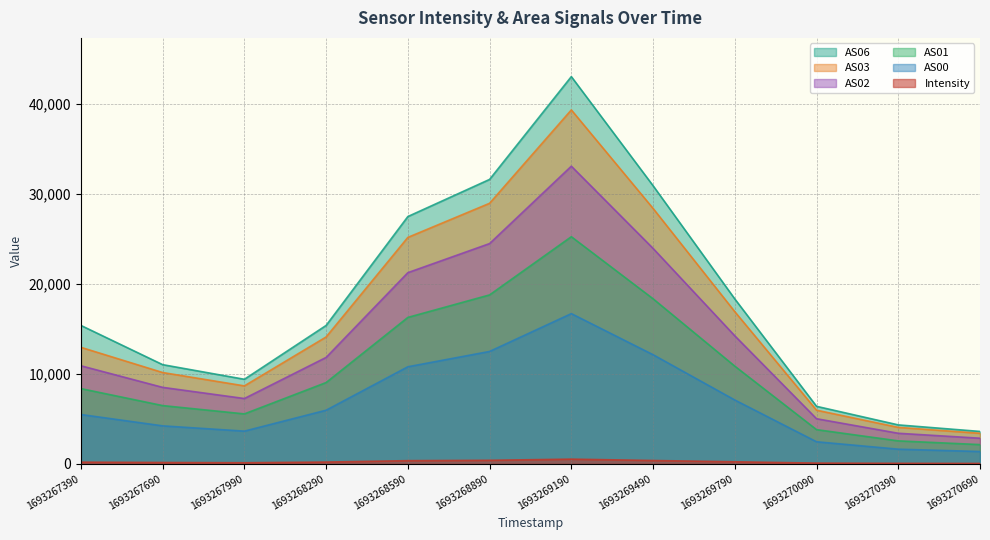

True or false: AS01 has more than 1 interior local peaks.

False